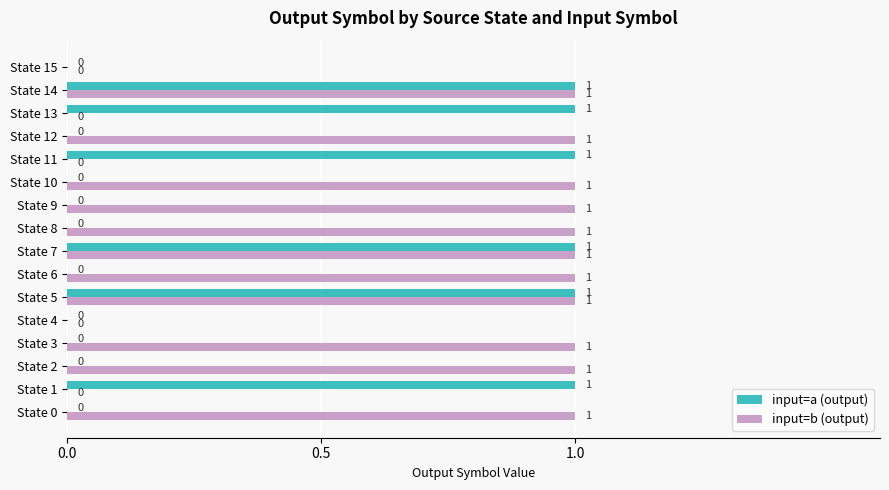

How many input=a (output) values are between 0 and 1?

16